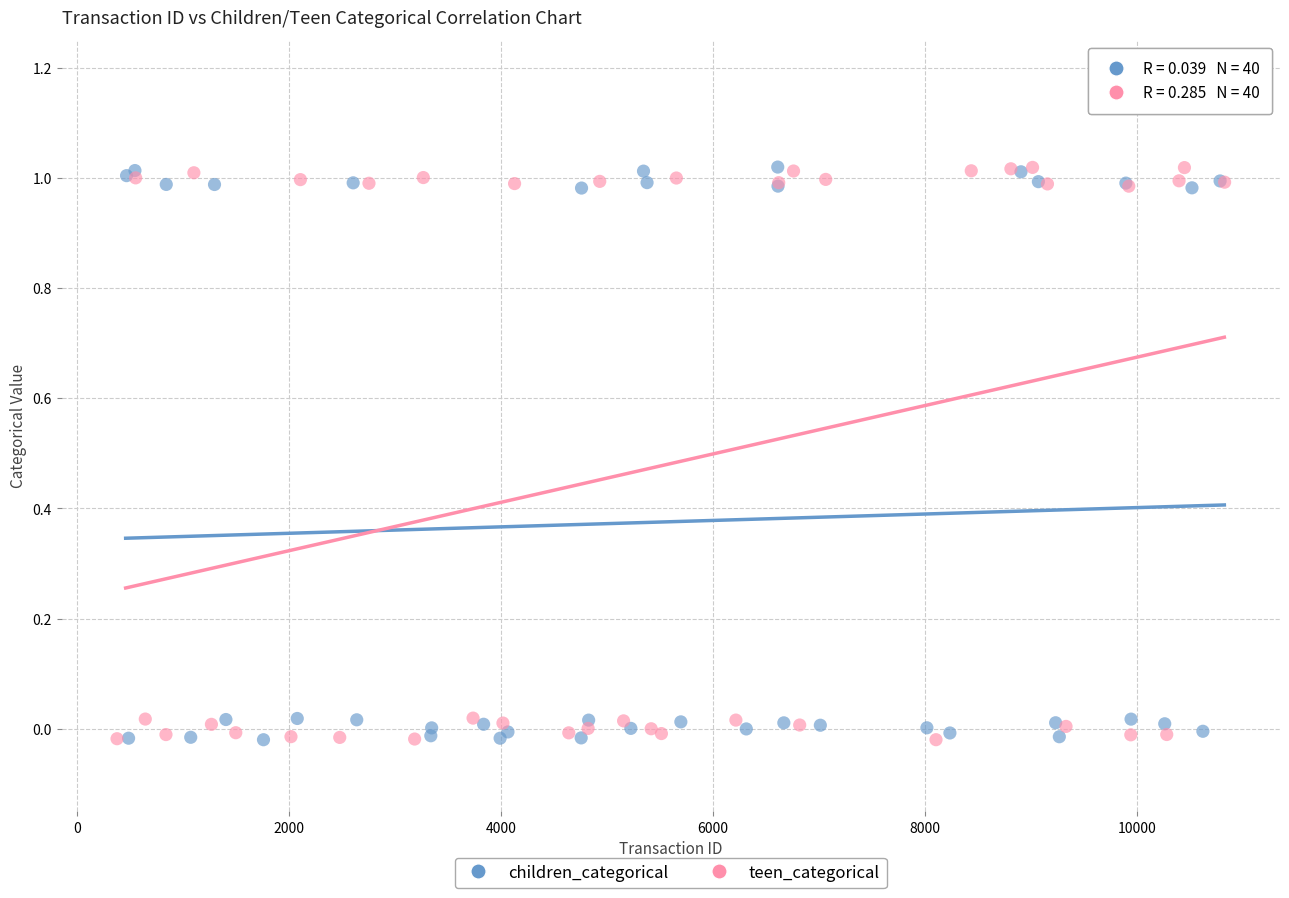

What are all the series names shown in the legend?

children_categorical, teen_categorical